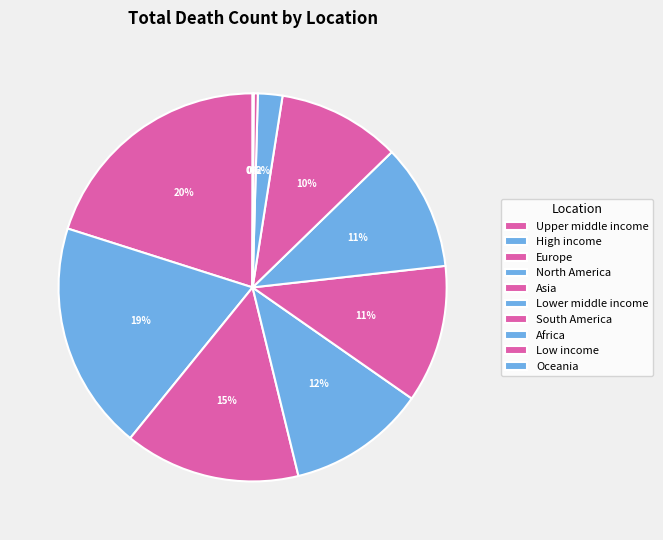

To the nearest percent, what is the difference between the largest and smallest slice percentages?

20%